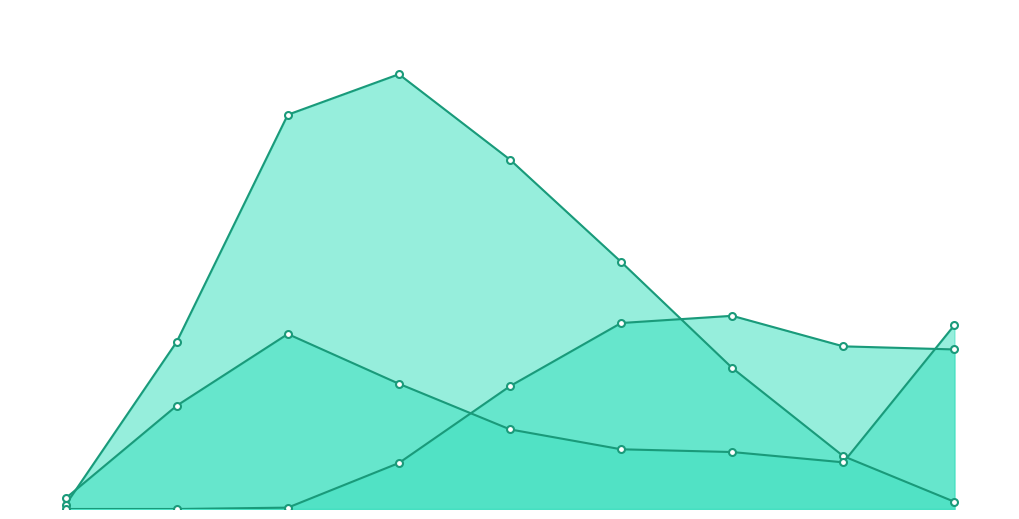

What are all the series names shown in the legend?

2000 A 2007, NO ESPECIFICADO, 1990 A 1999